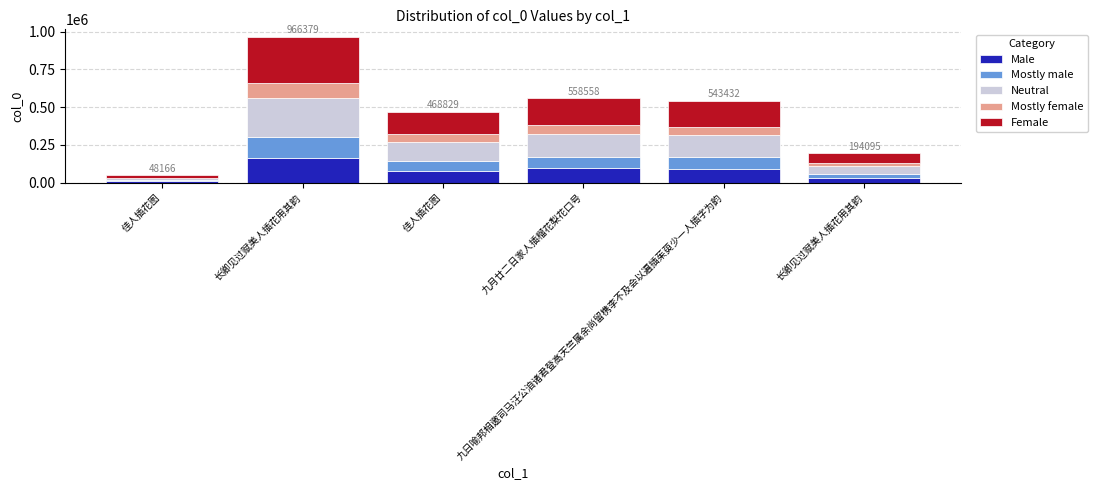

How many distinct data groups are displayed?

5